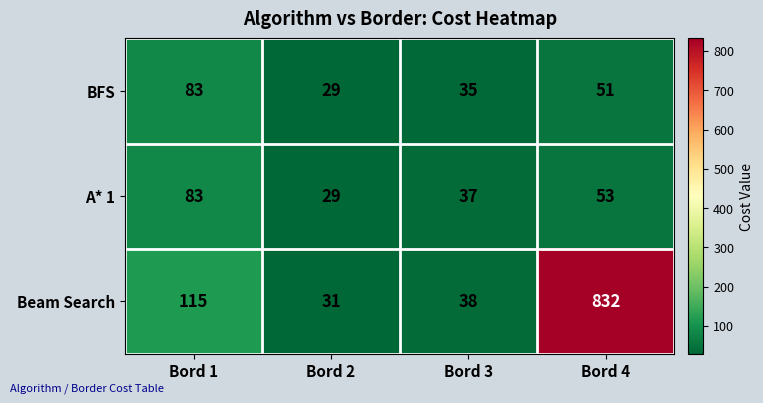

Where is BFS nearest to the value 56?

Bord 4